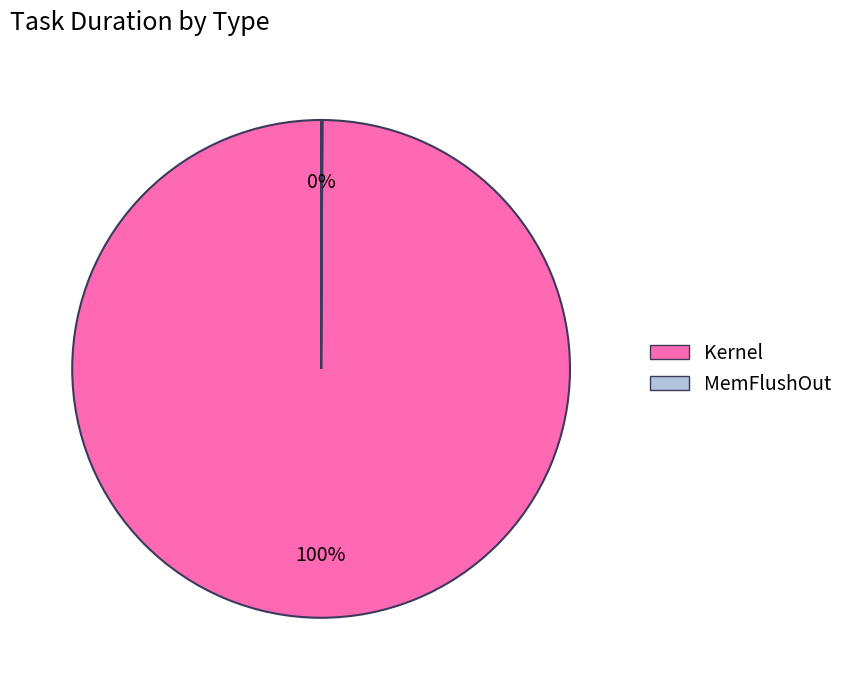

To the nearest percent, what is the average slice percentage?

50%